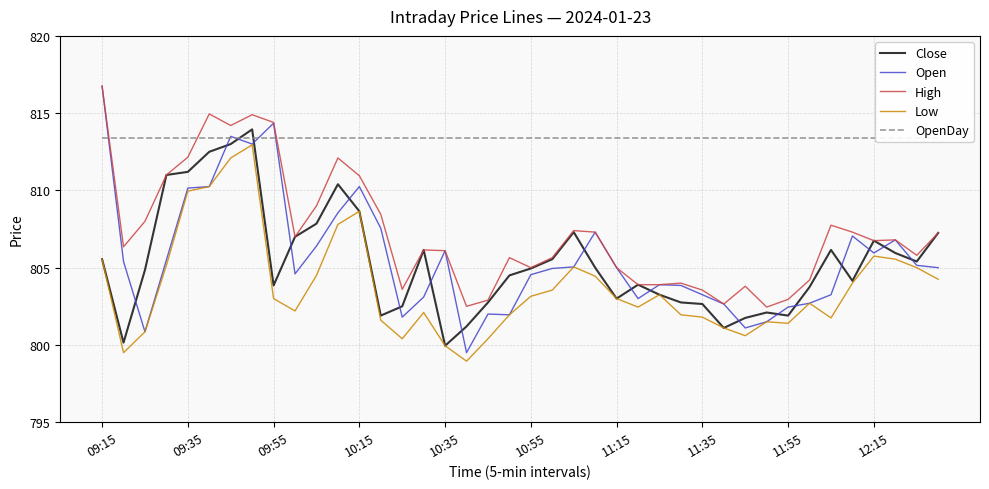

Is it true that Close equals 802.6 at 11:35?

True